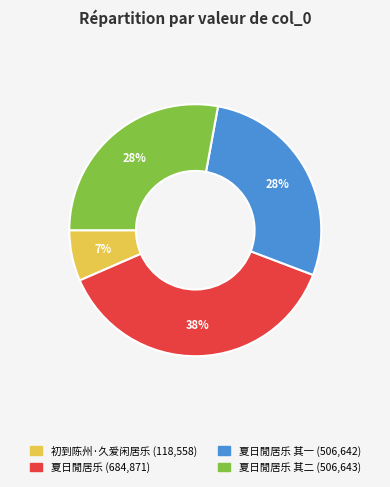

To the nearest percent, what is the difference between the largest and smallest slice percentages?

31%